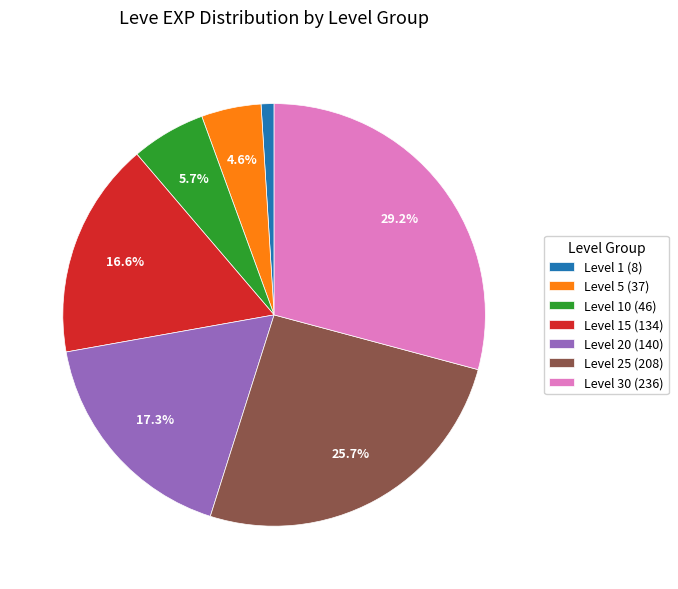

Rank the categories by value from lowest to highest.

Level 1 (8), Level 5 (37), Level 10 (46), Level 15 (134), Level 20 (140), Level 25 (208), Level 30 (236)